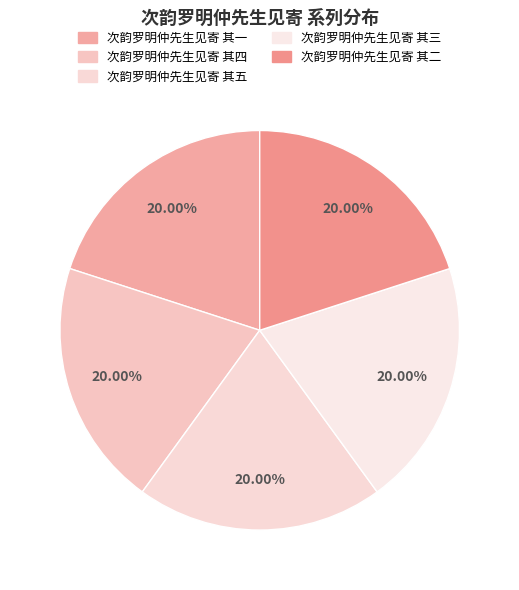

Which slice is the smallest?

次韵罗明仲先生见寄 其一